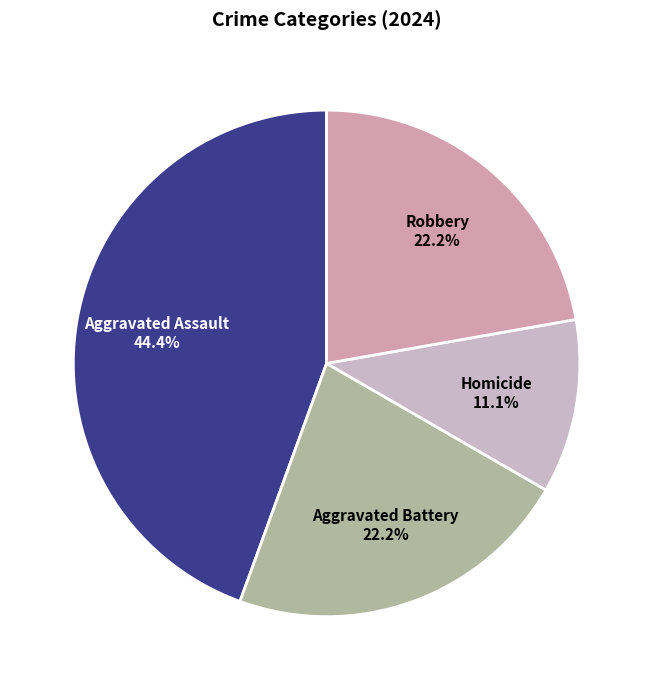

What percentage do Aggravated Assault and Robbery together represent?

66.7%